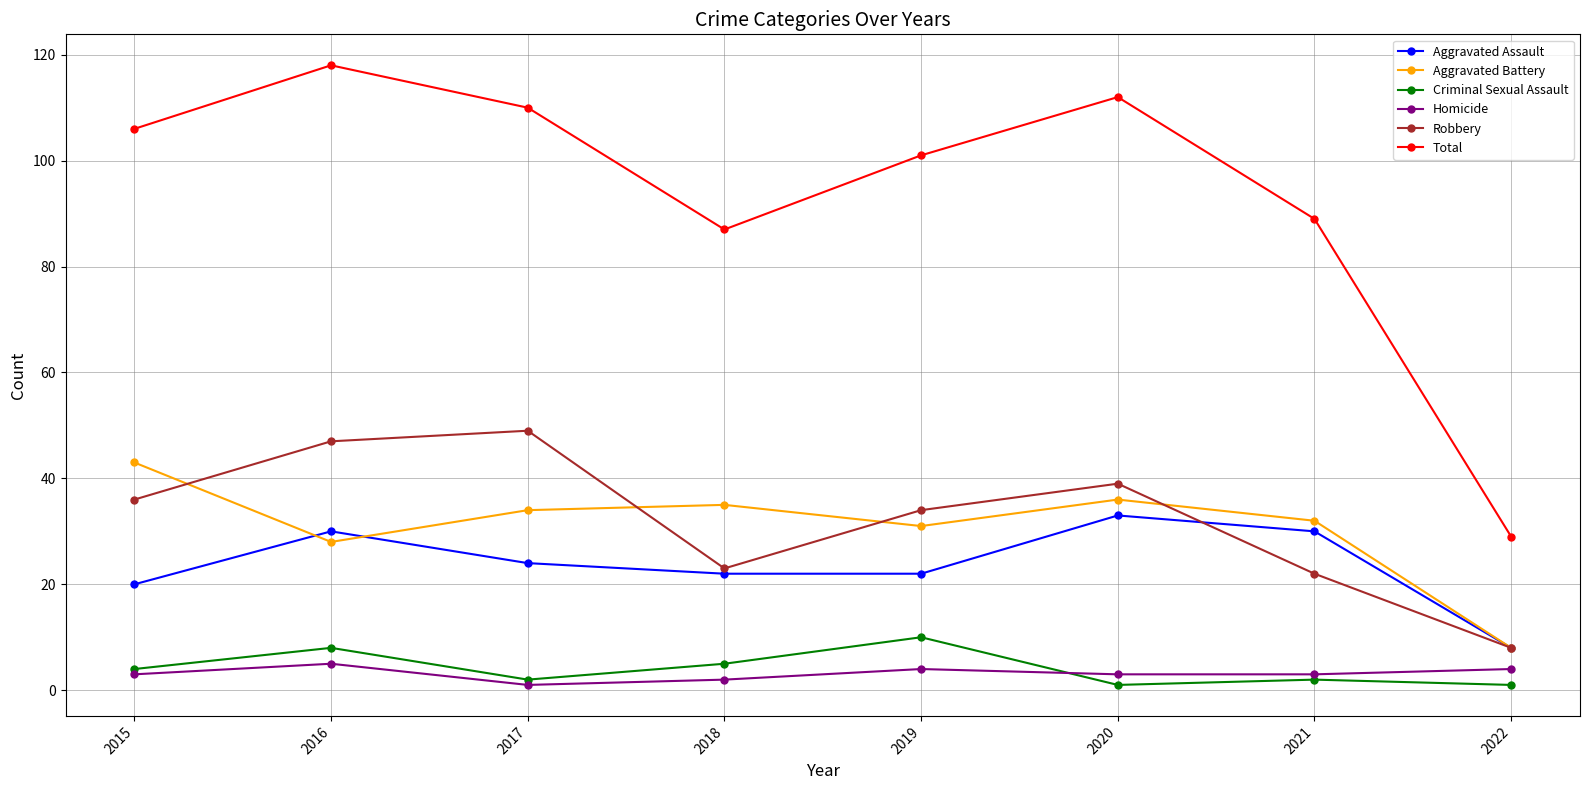

True or false: Robbery and Homicide intersect in this chart.

False